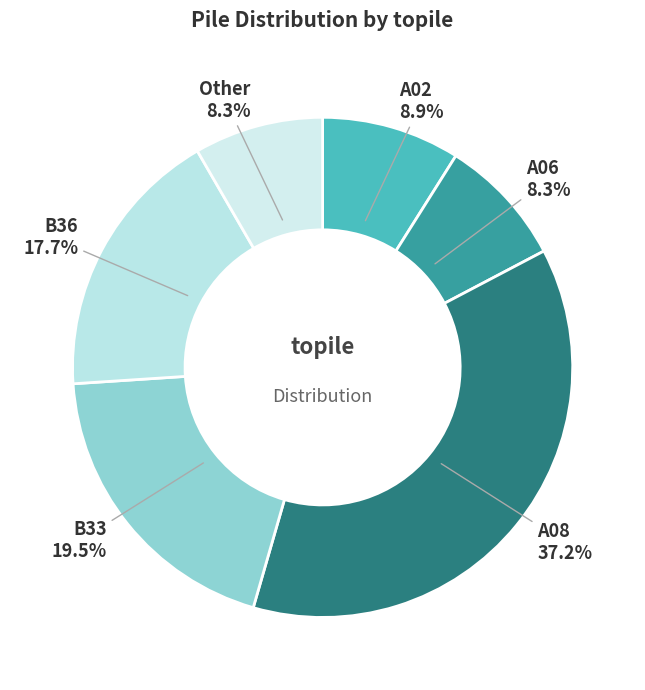

What percentage is the A08 slice, to the nearest percent?

37%